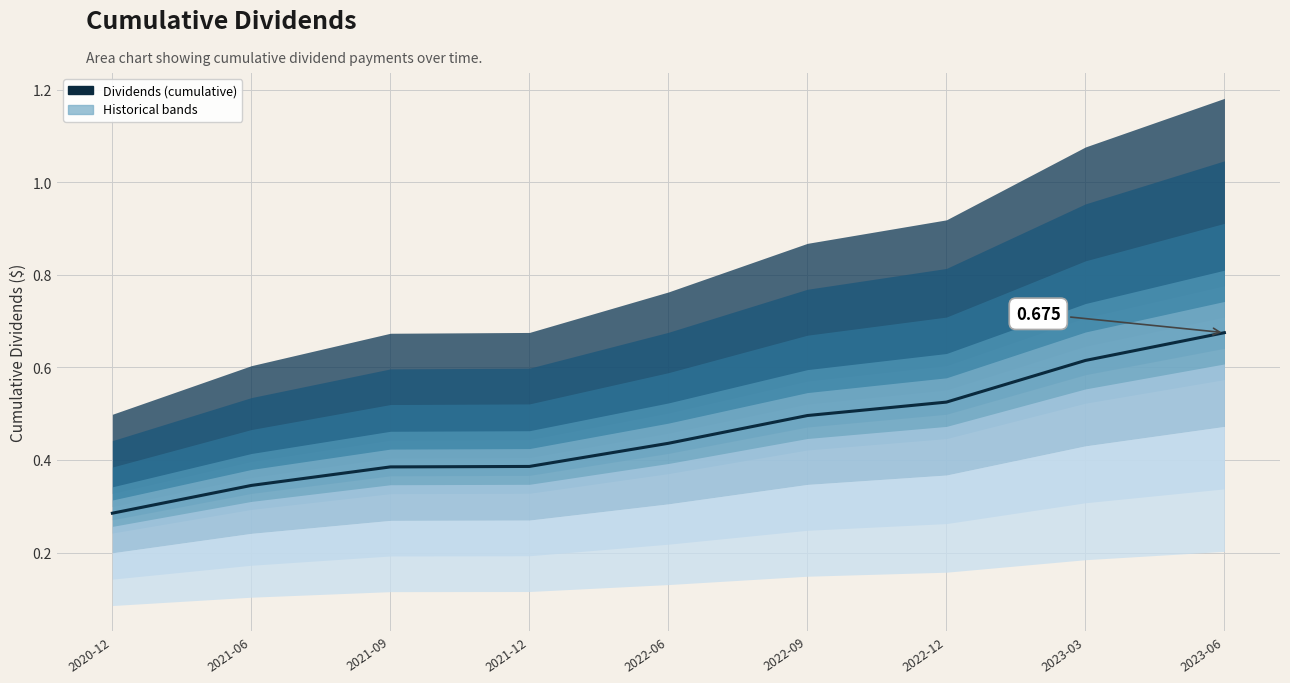

The chart shows a value of 0.2 at 2022-12. True or false?

False